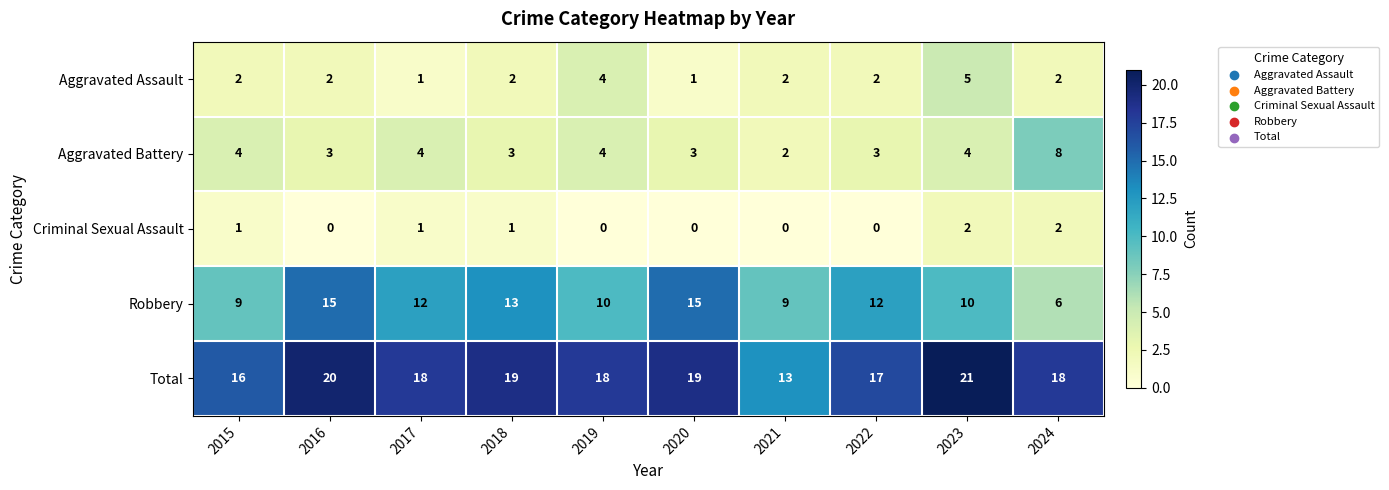

What is the difference between the highest and lowest values at 2018?

18